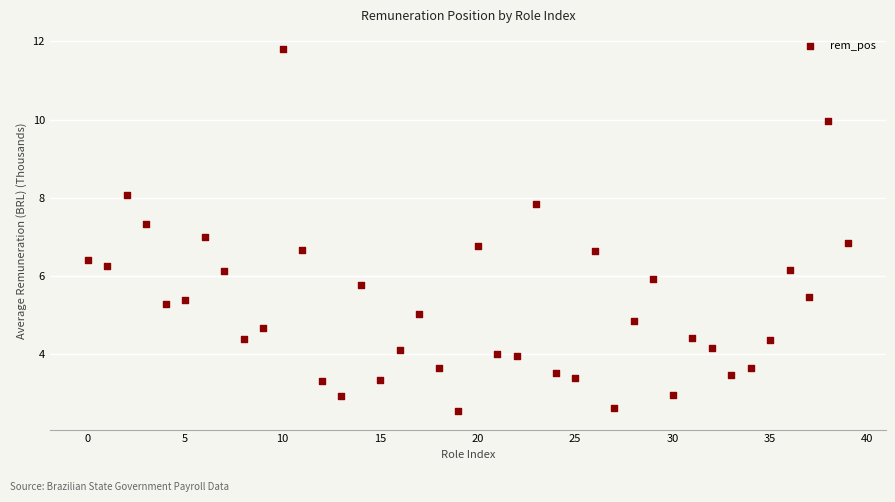

What is the range of Y values (max minus min)?

9.3